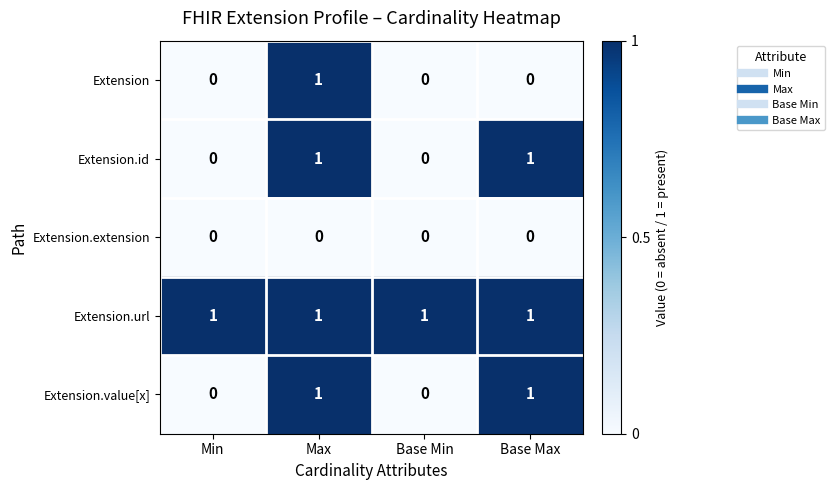

True or false: Extension.extension has a value of 0 at Min.

True